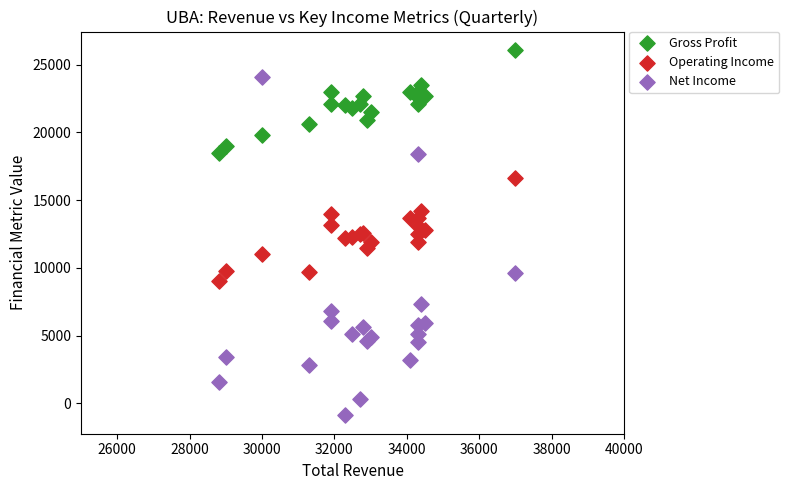

Which series reaches the minimum Y coordinate?

Net Income